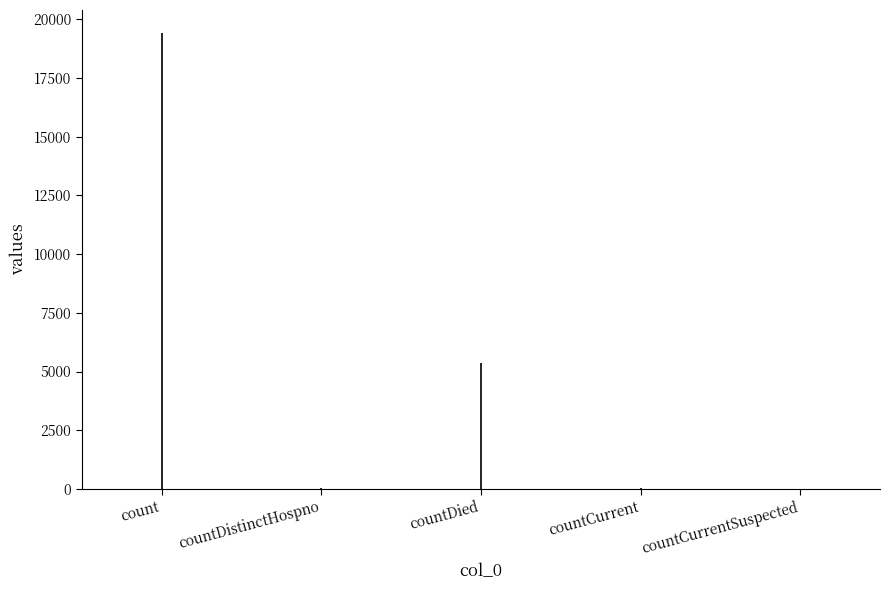

What is the label of the 2nd point from the left?

countDistinctHospno